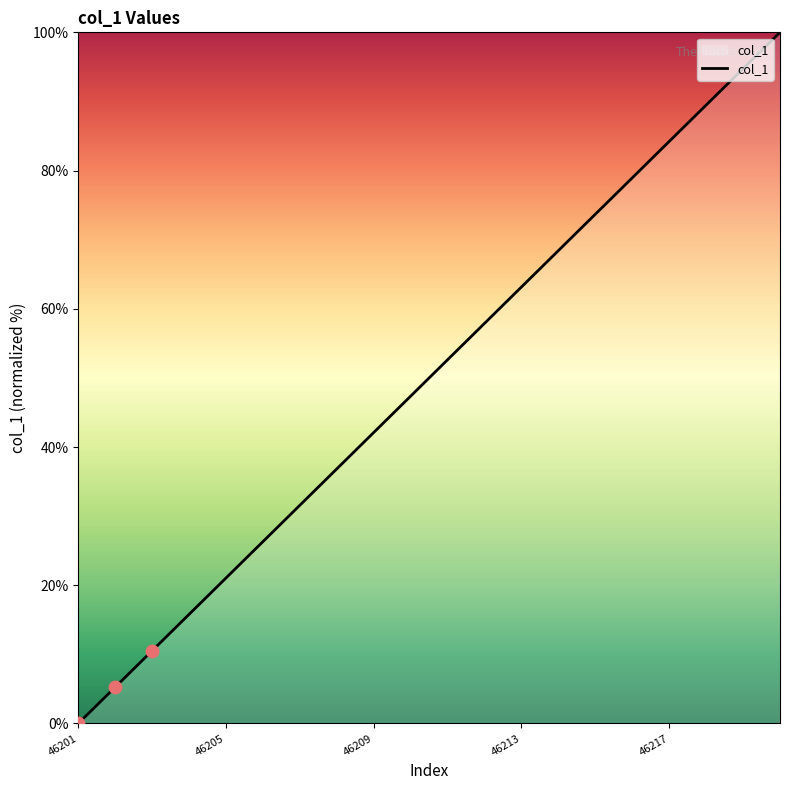

What is the greatest value displayed?

100.0